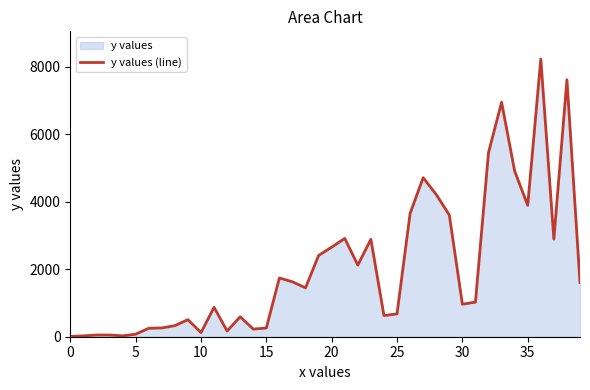

What is the difference between the maximum and minimum values?

8210